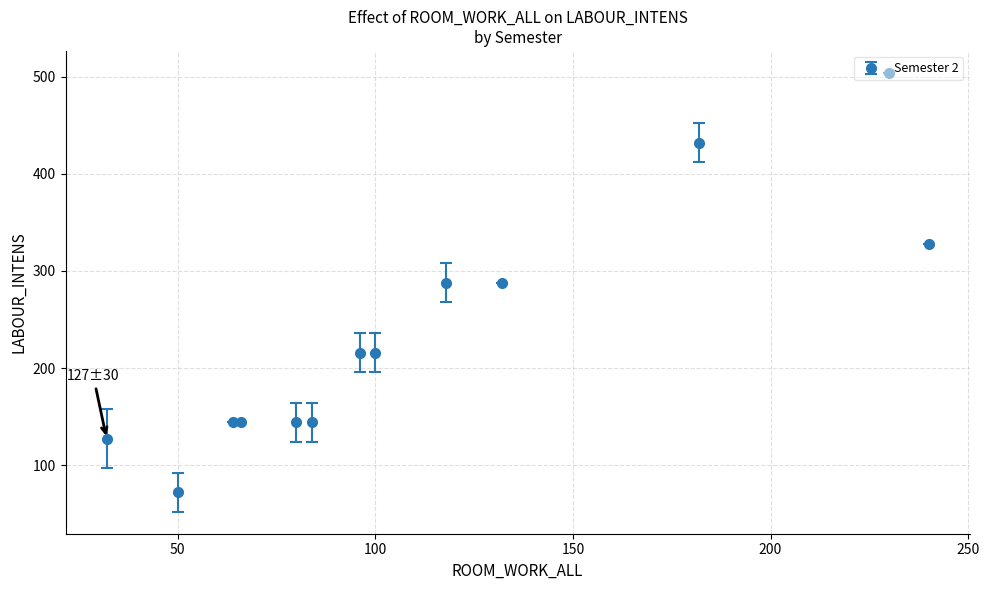

What is the greatest value displayed?

504.0